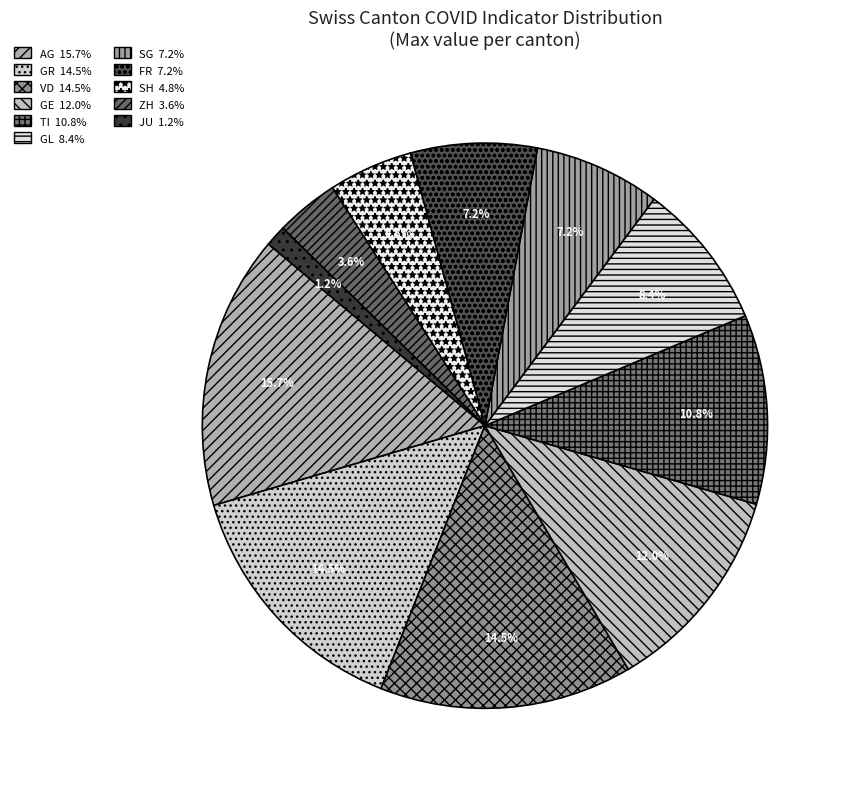

Does any single category account for the majority?

No